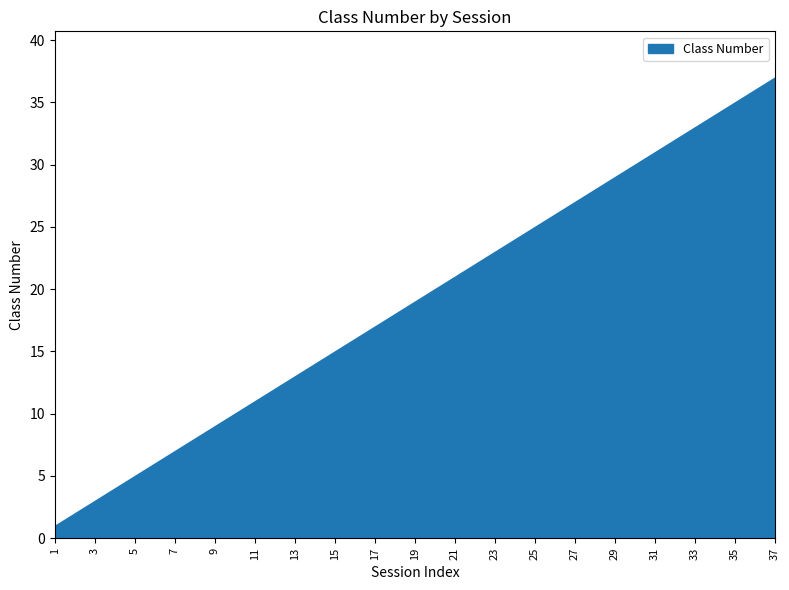

What is the difference between the values at 19 and 8?

11